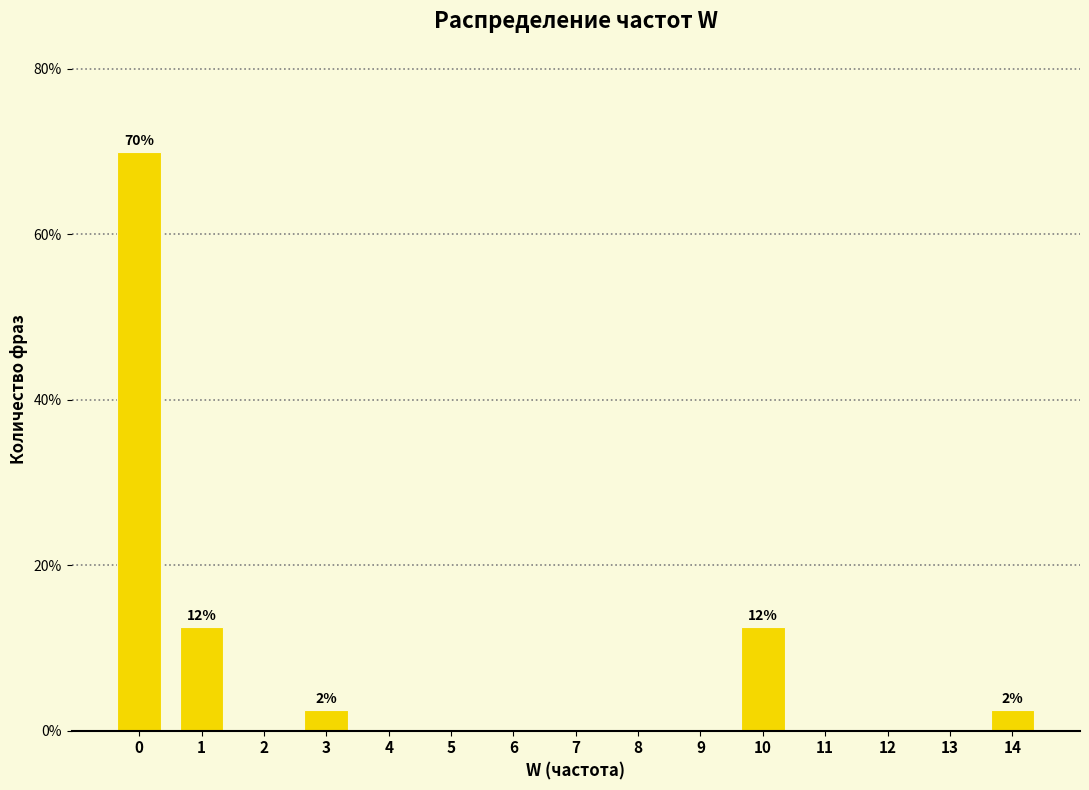

Which range on the x-axis has the tallest bar?

-0.5 to 0.5